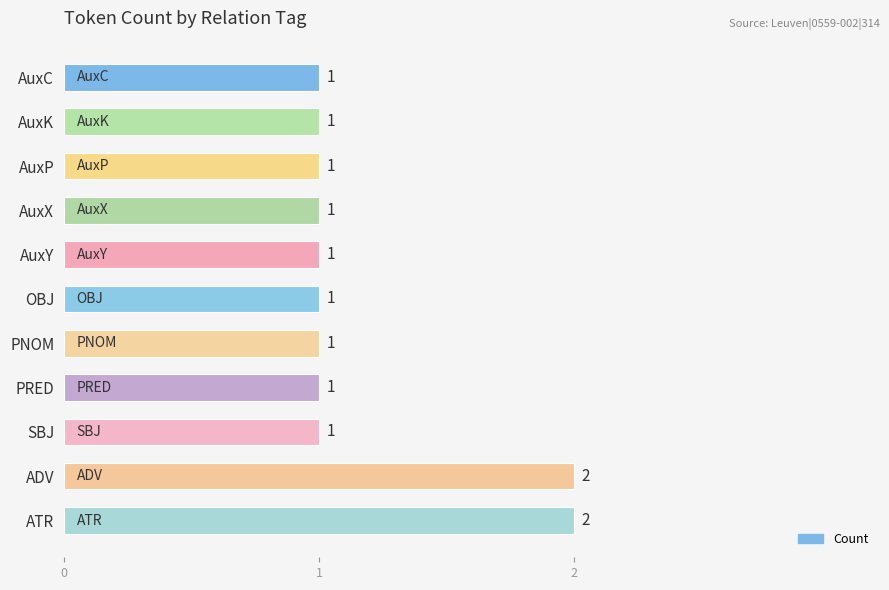

What is the ratio of the value at AuxY to the value at PNOM?

1.0